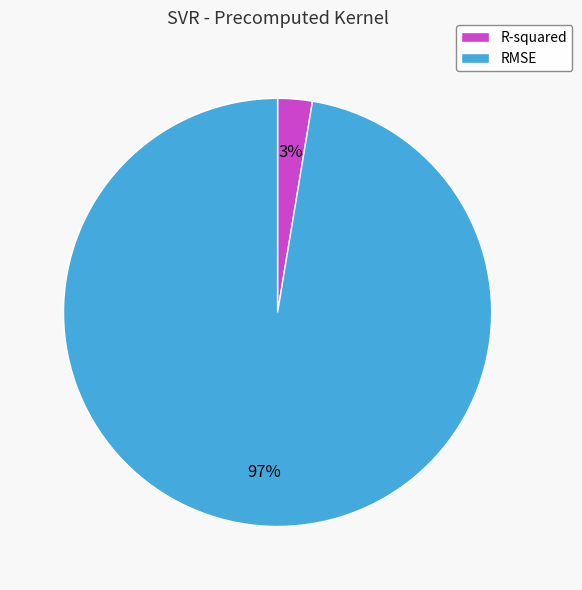

True or false: RMSE accounts for 97% of the total.

True